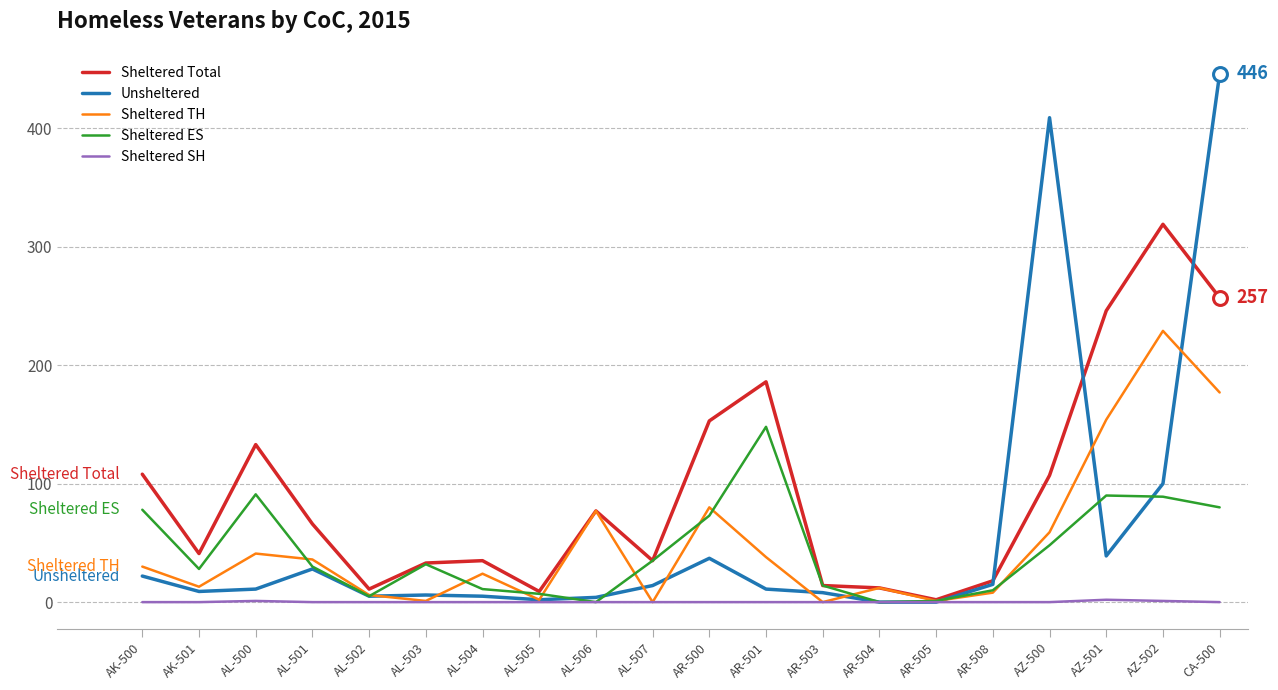

What position from the right is AL-500?

18